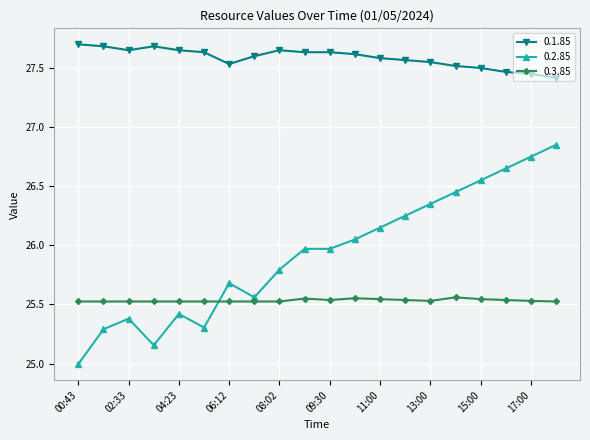

What is the minimum value shown in the chart?

25.0